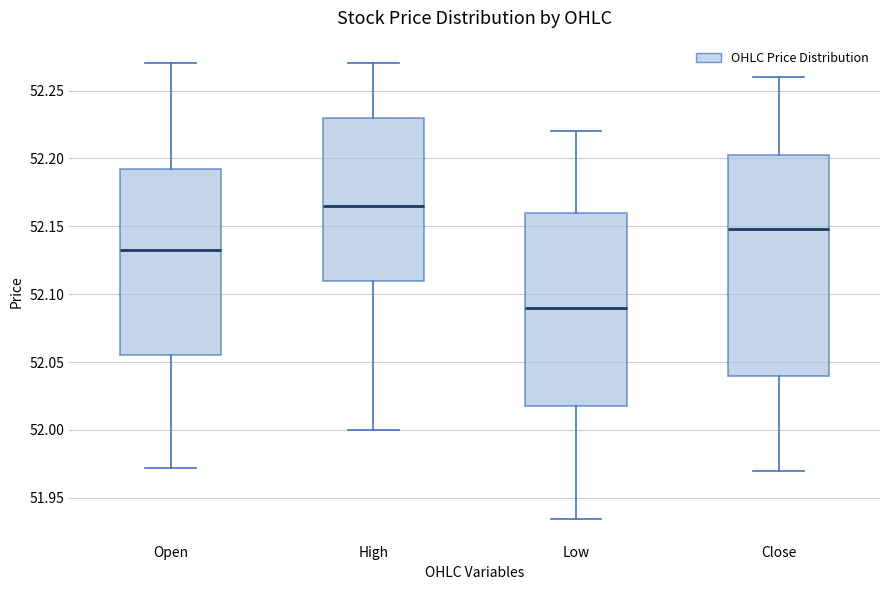

Which box is the tallest, from its lower edge to its upper edge?

Close